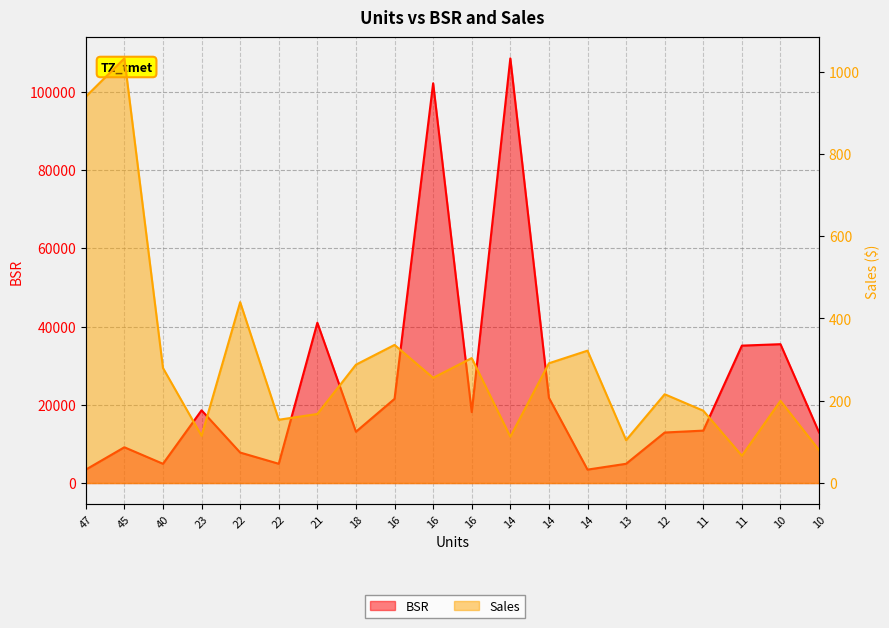

Is the value of Sales at 22 greater than the value of BSR at 12?

No